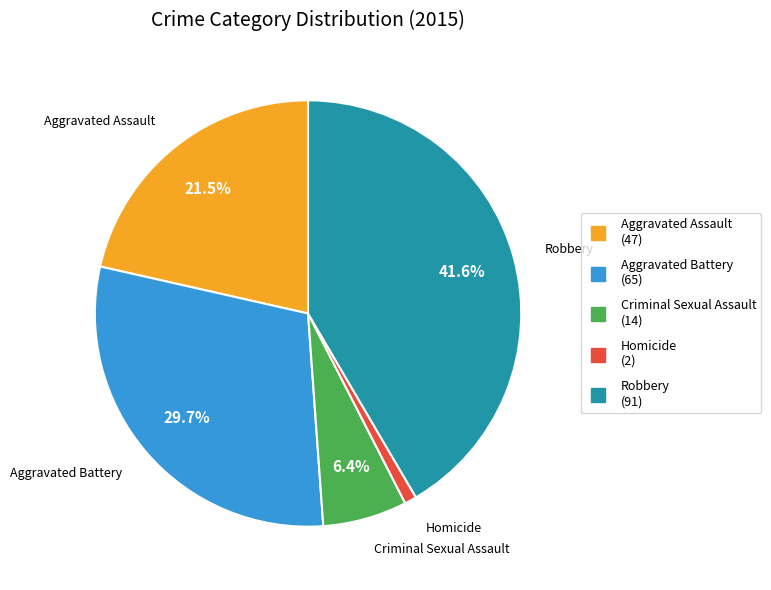

True or false: Aggravated Battery accounts for 30% of the total.

True